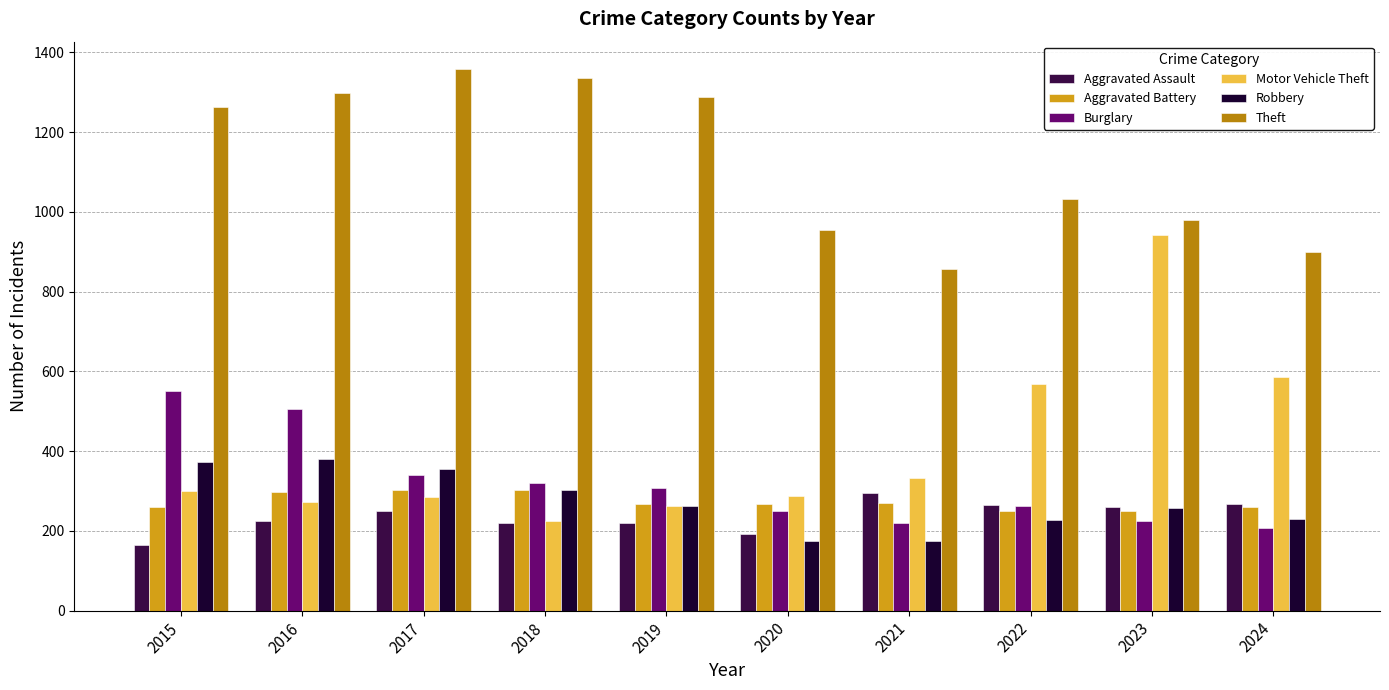

What is the minimum value for Aggravated Assault?

164